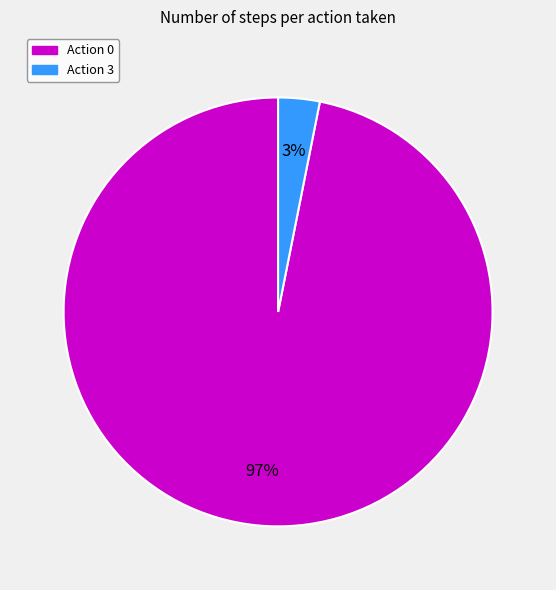

To the nearest percent, what portion does Action 3 represent?

3%